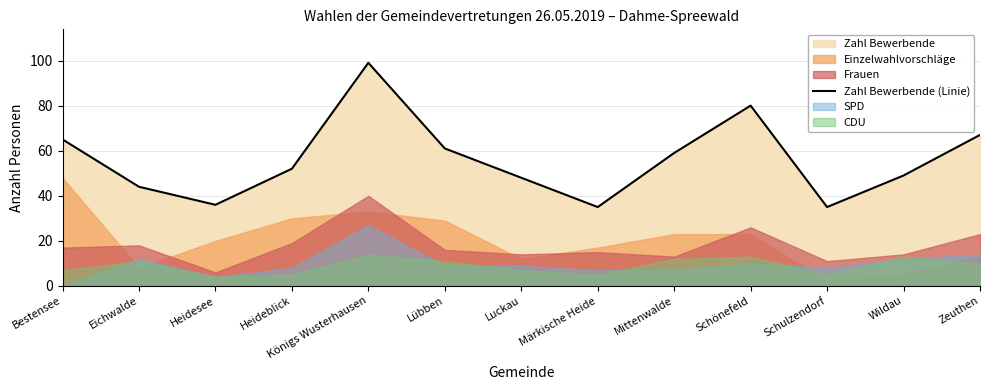

Reading left to right, transcribe all the data shown in this chart.

65	44	36	52	99	61	48	35	59	80	35	49	67